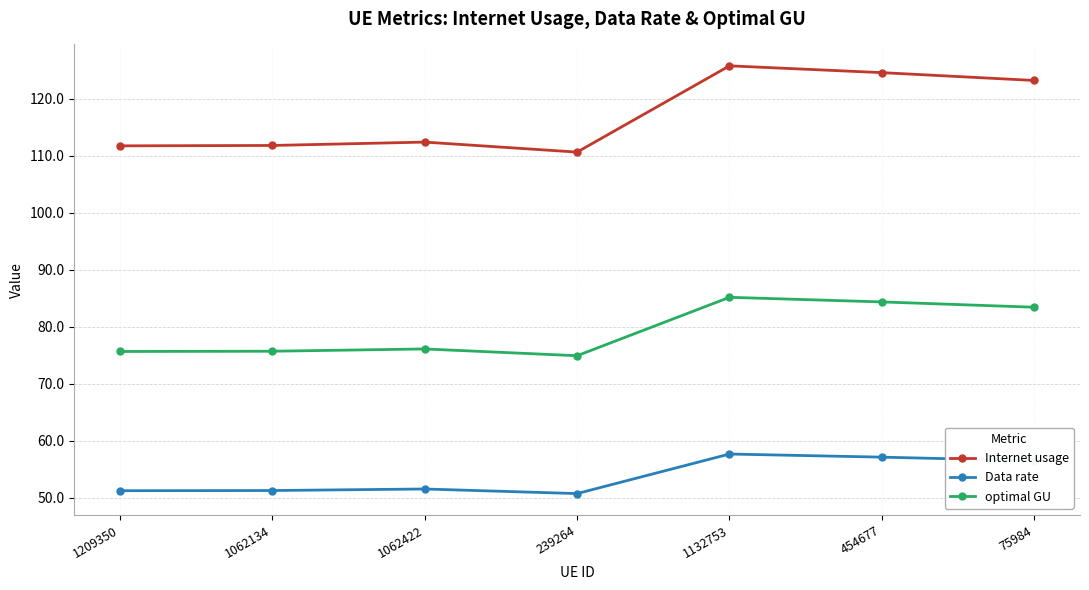

Is the value of Data rate at 239264 greater than the value of optimal GU at 75984?

No